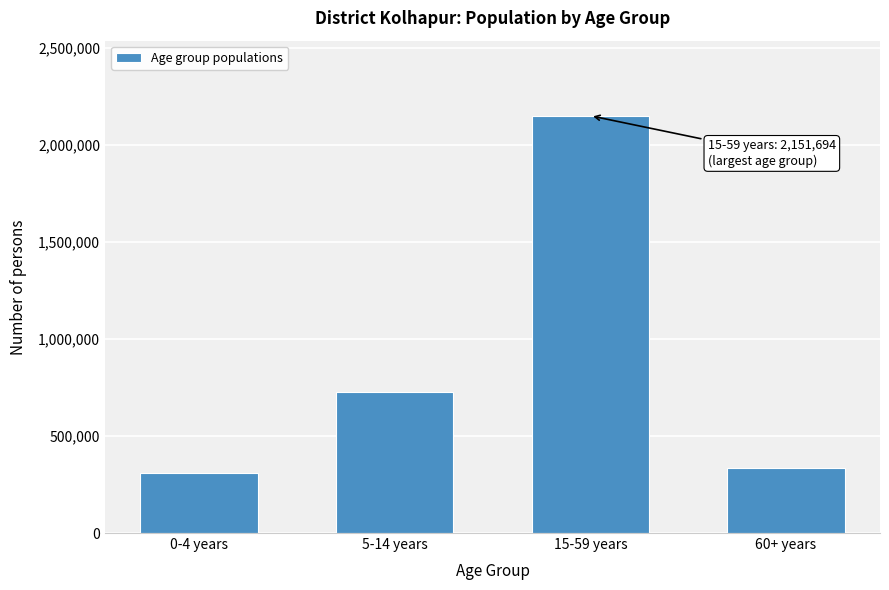

Reading left to right, transcribe all the data shown in this chart.

0-4 years=308853	5-14 years=727485	15-59 years=2151694	60+ years=335130